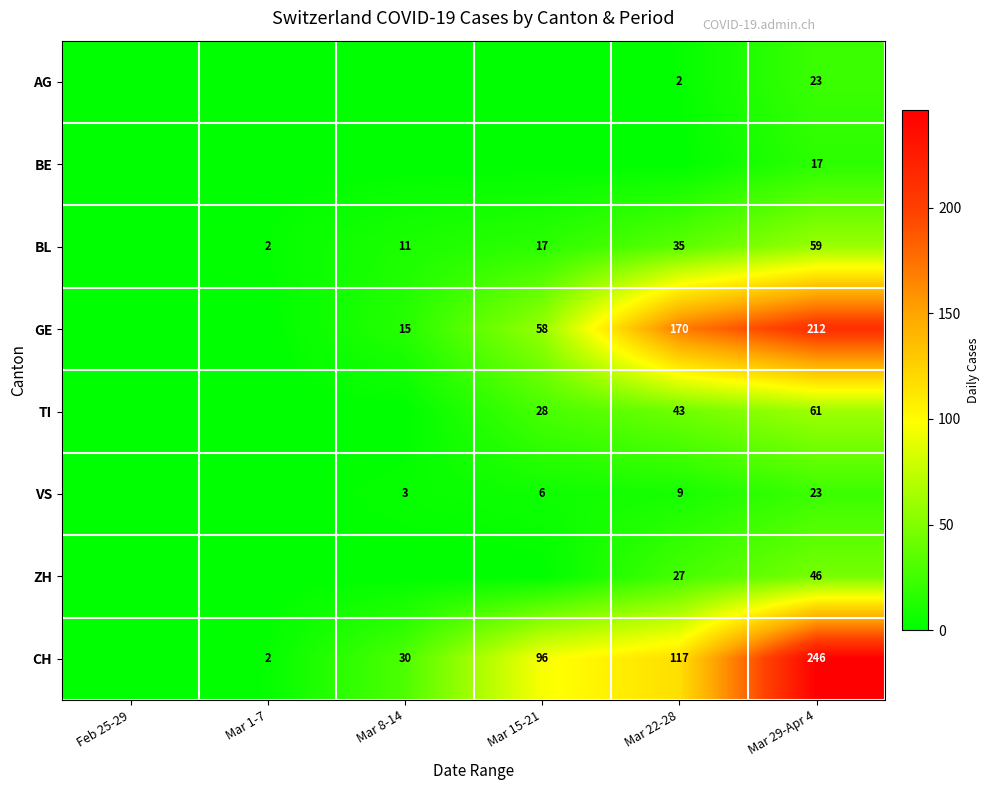

What is the sum of all GE values?

455